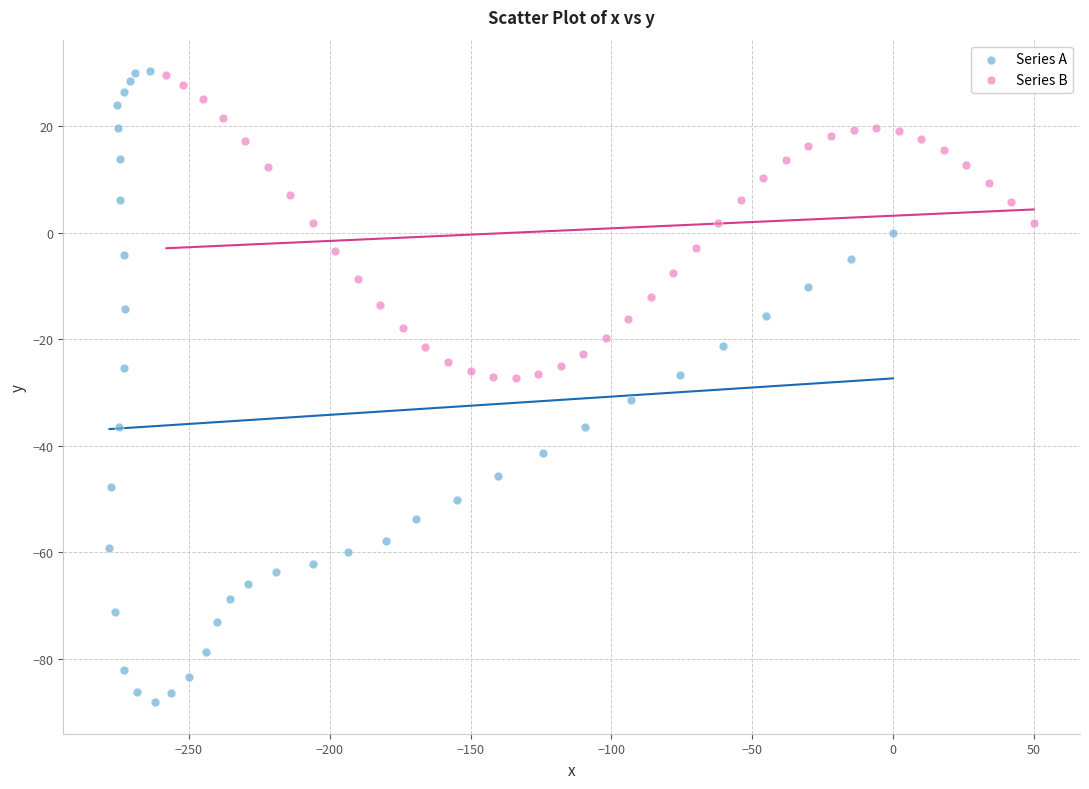

Which series has the widest spread of Y values?

Series A